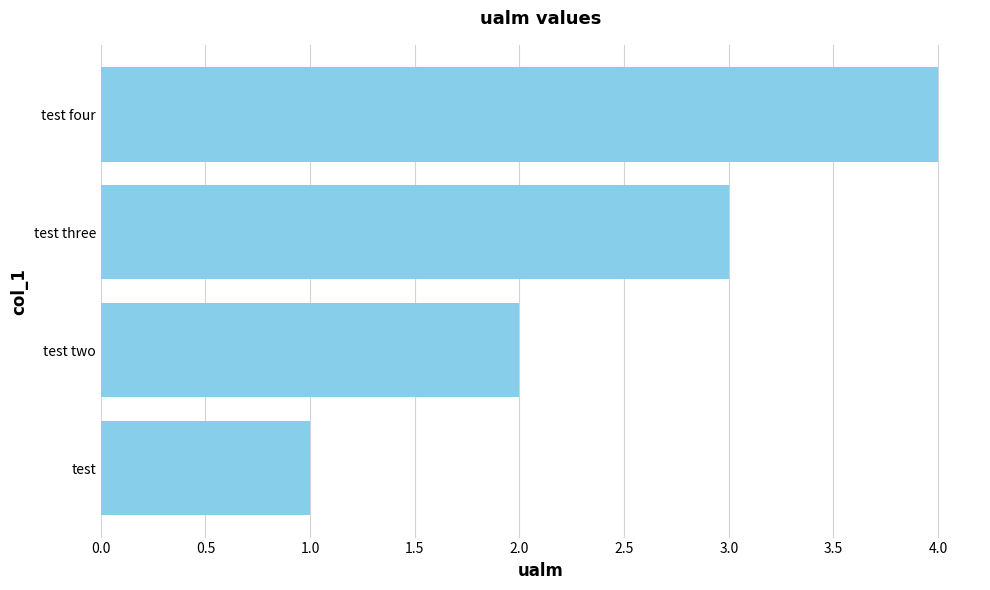

True or false: the data shows 3 at test three.

True